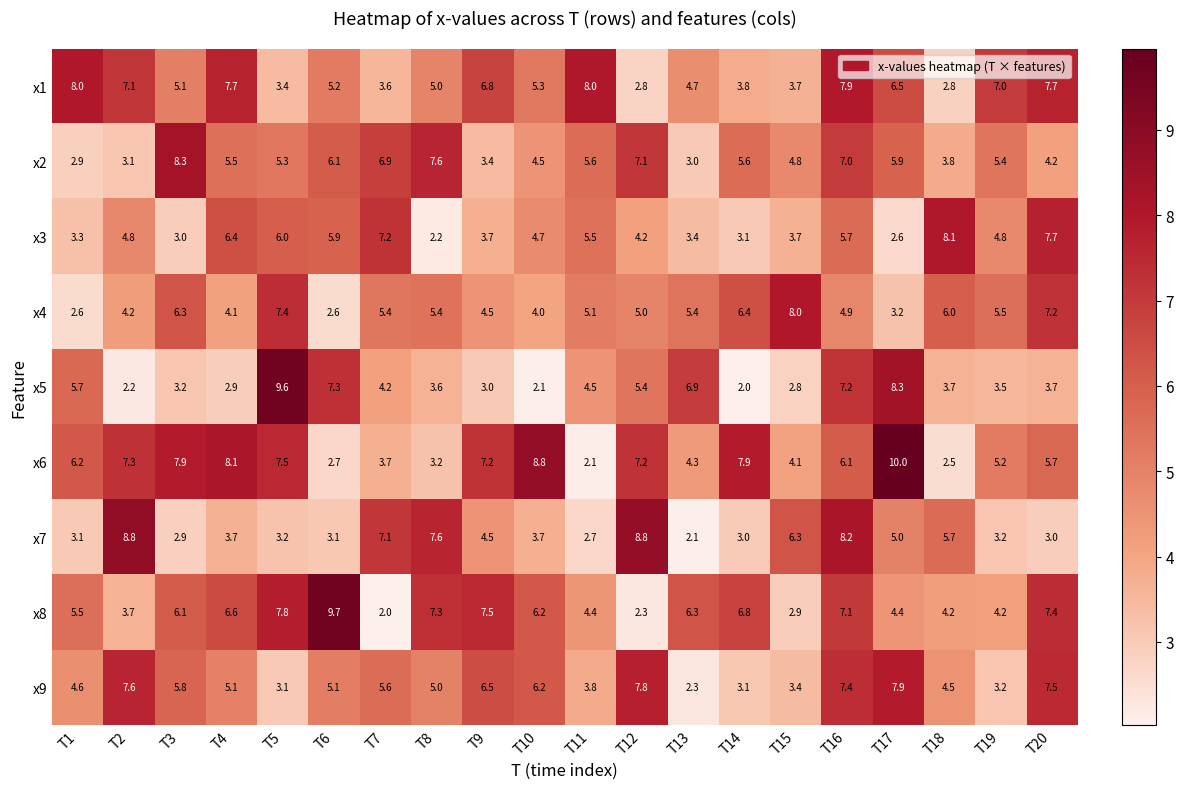

What is the spread (max minus min) of values at T13?

4.8